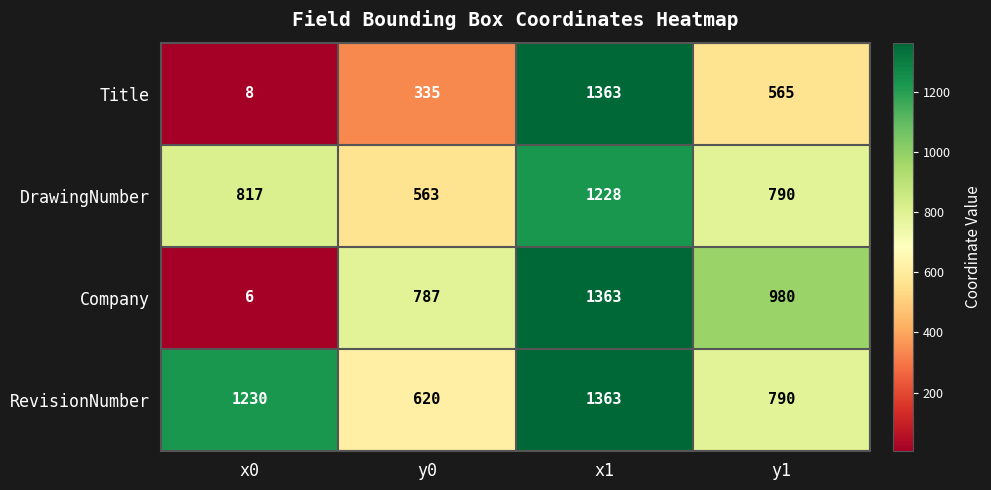

How many Title values are between 335 and 1363?

3